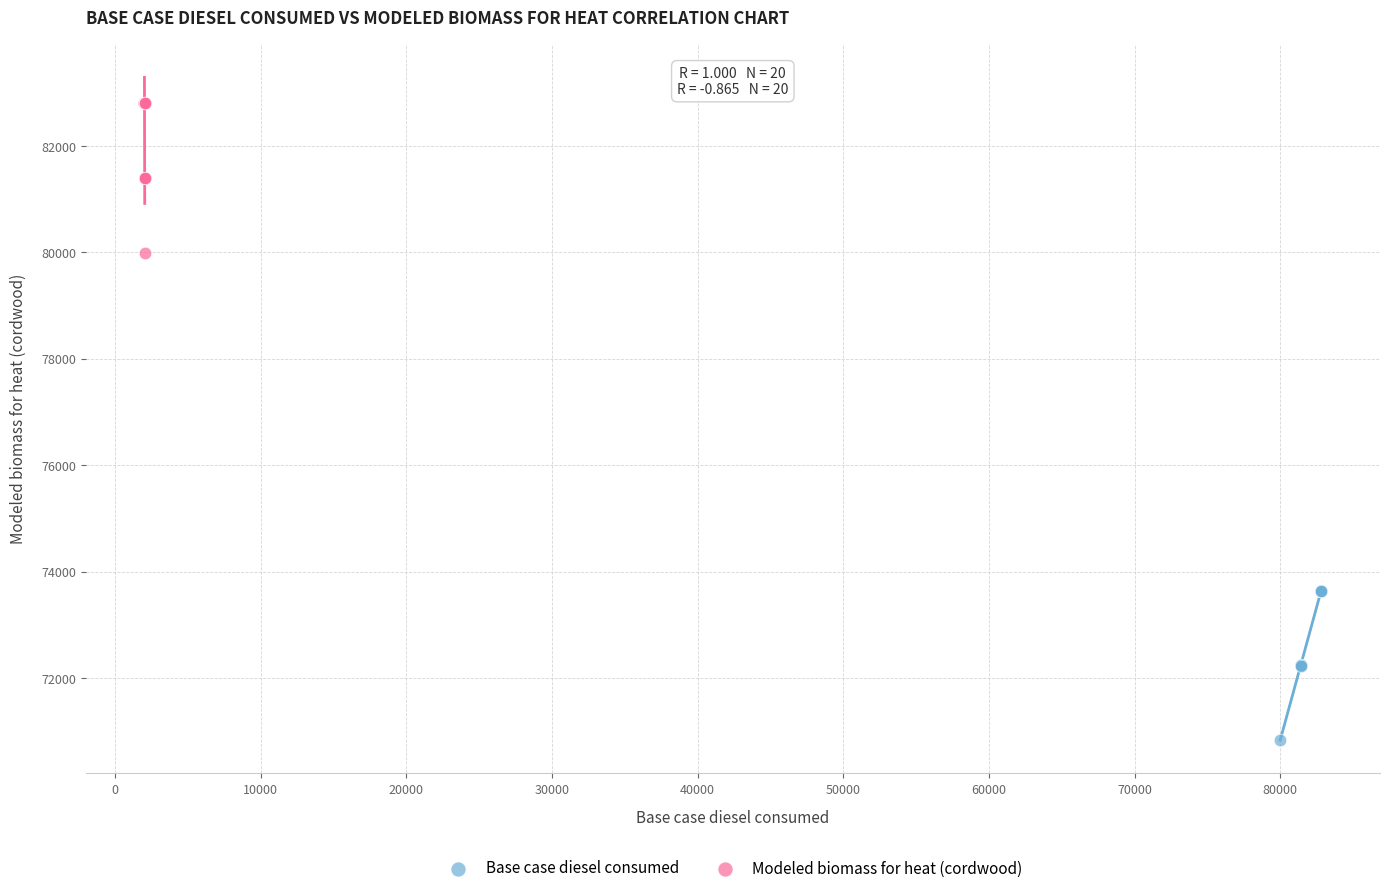

Which series reaches the maximum Y coordinate?

Modeled biomass for heat (cordwood)